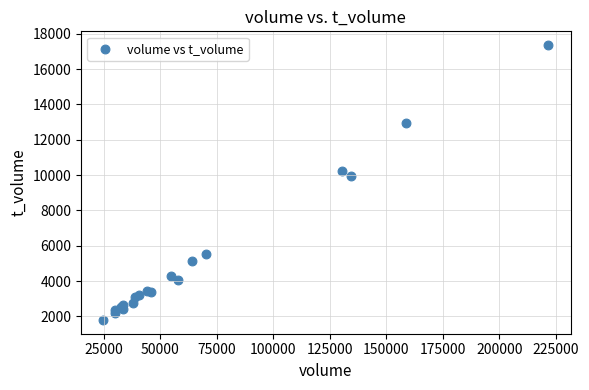

What Y value in the scatter plot is closest to 9578?

9940